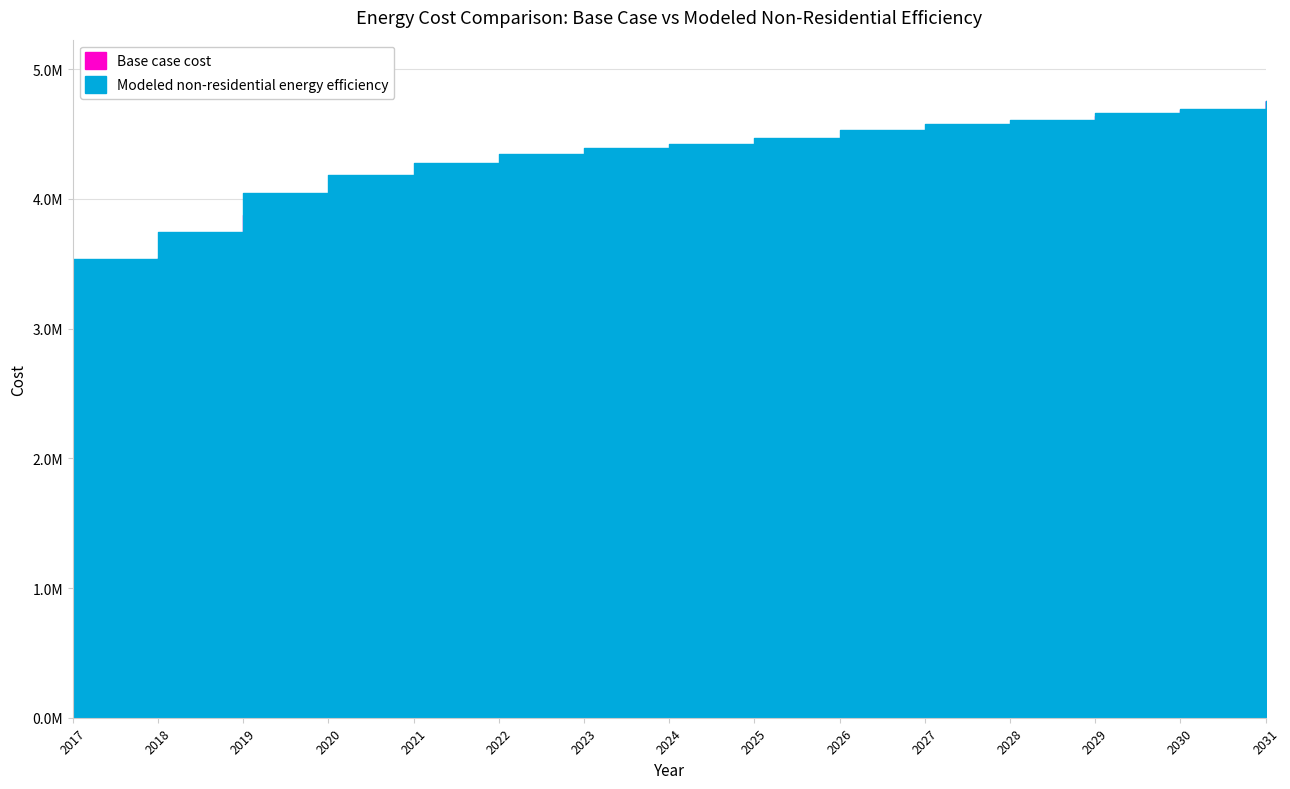

What is the greatest value displayed?

4753049.9